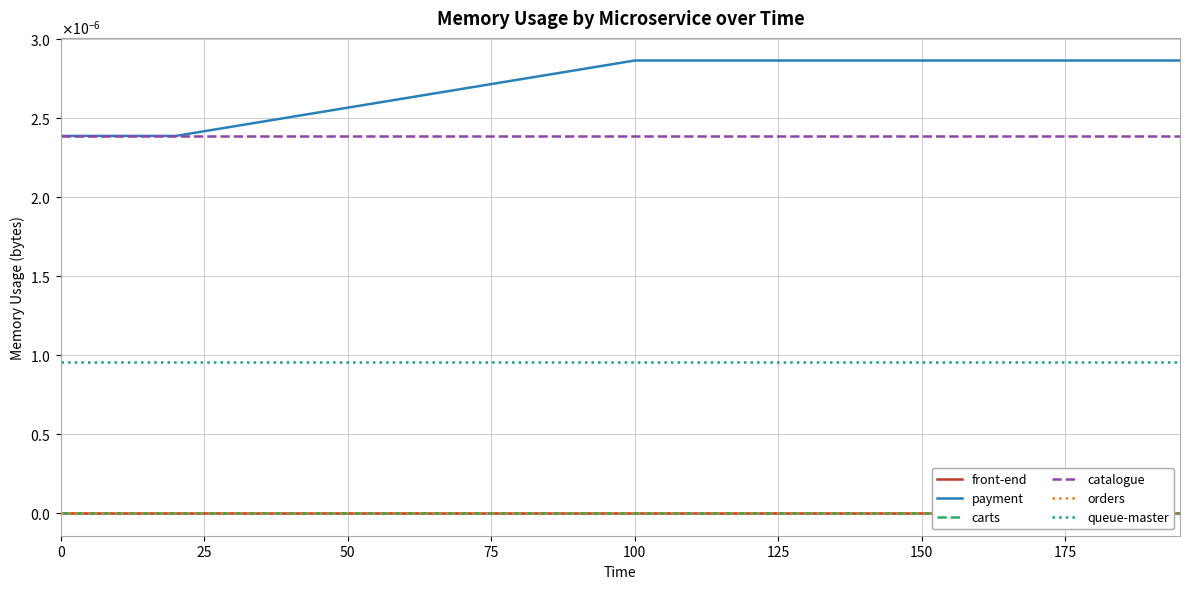

True or false: payment and carts intersect in this chart.

False